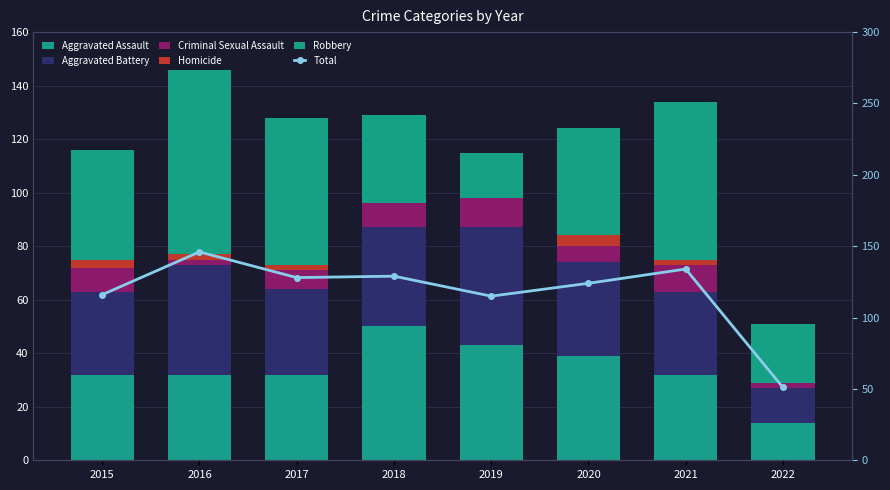

Does the chart contain any negative values?

No